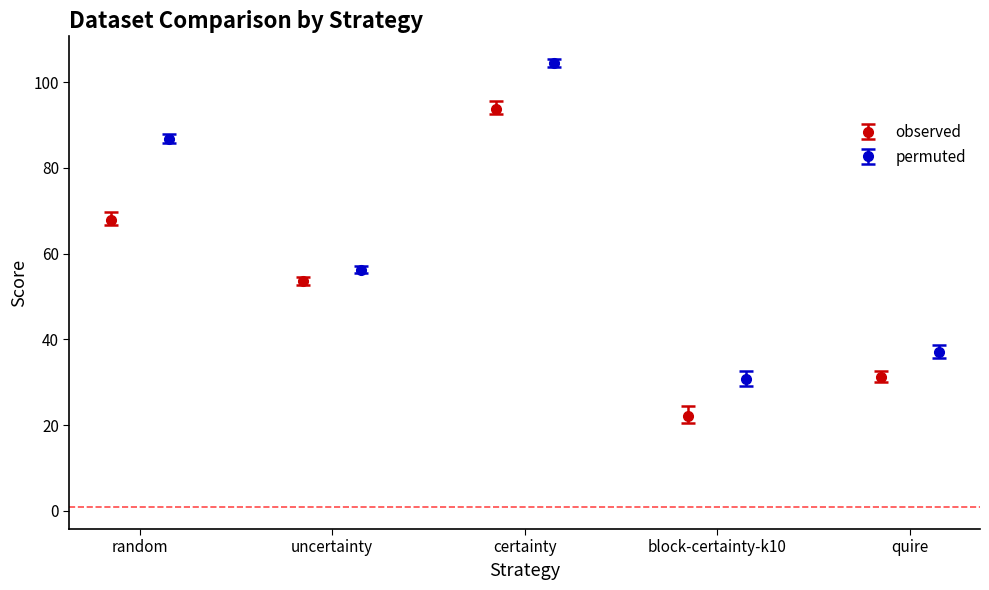

What is the lowest value of the observed series?

22.0